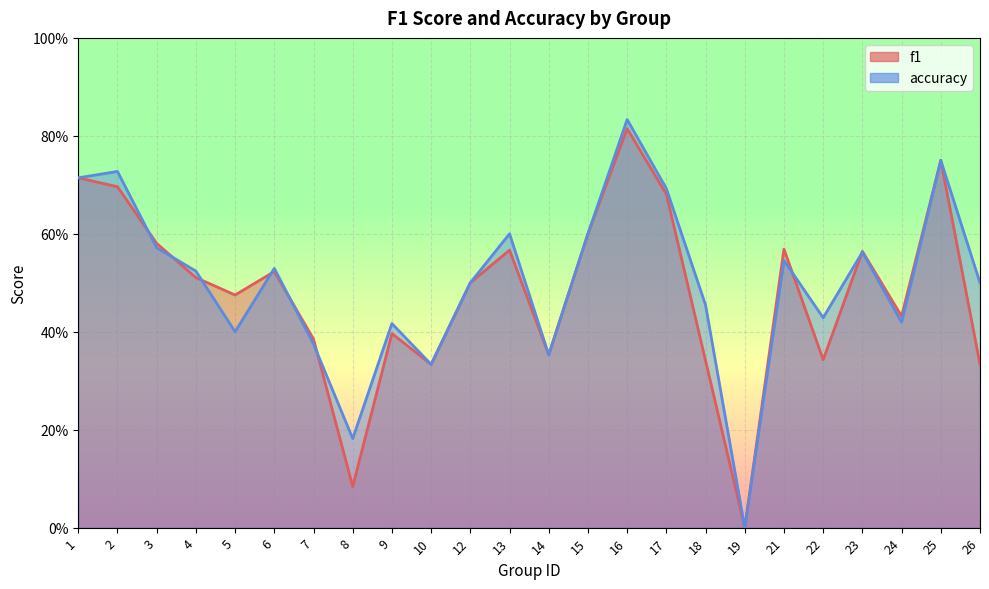

Count the accuracy values in the range 0 to 1.

24